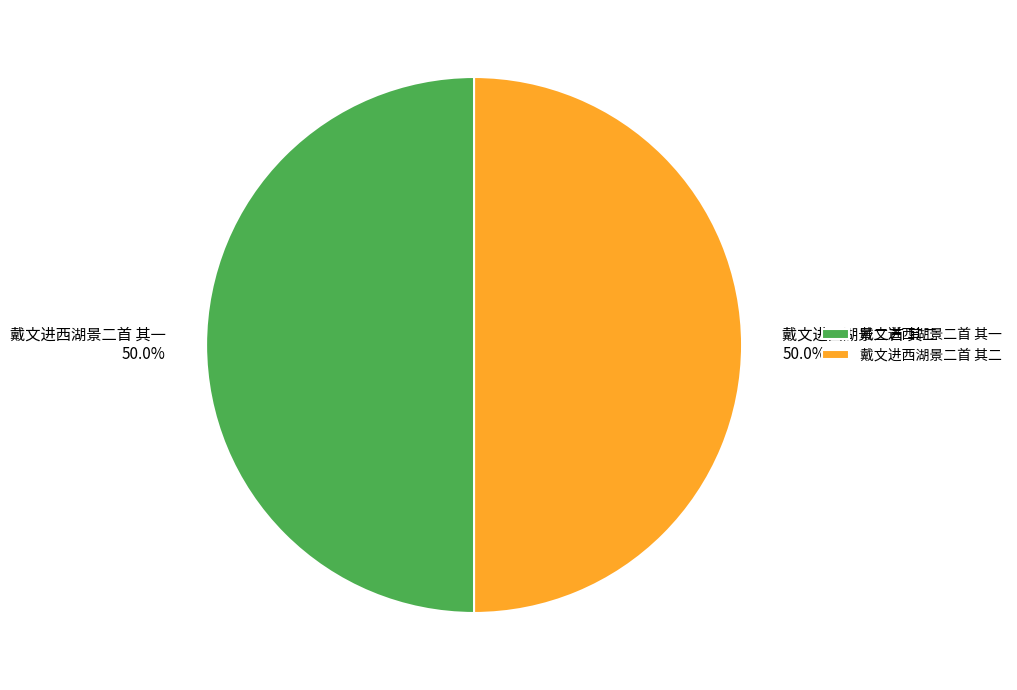

Do 戴文进西湖景二首 其二 and 戴文进西湖景二首 其一 together represent more than half of the pie?

Yes